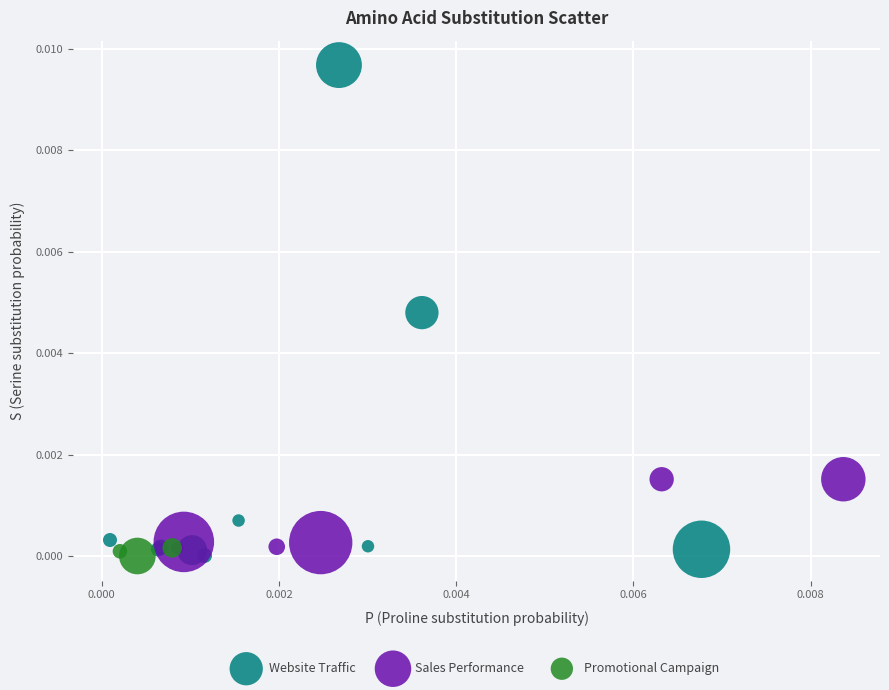

Which series contains the highest Y value?

Website Traffic